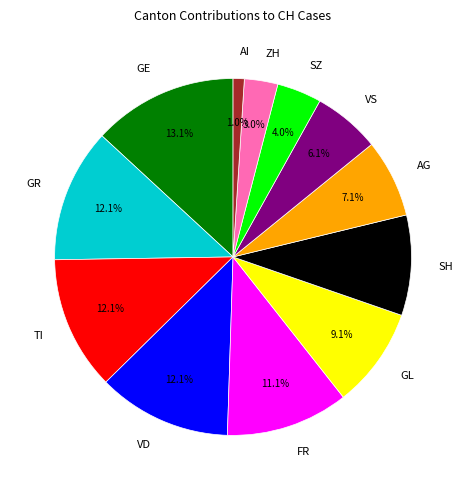

Count the number of slices in the pie.

12